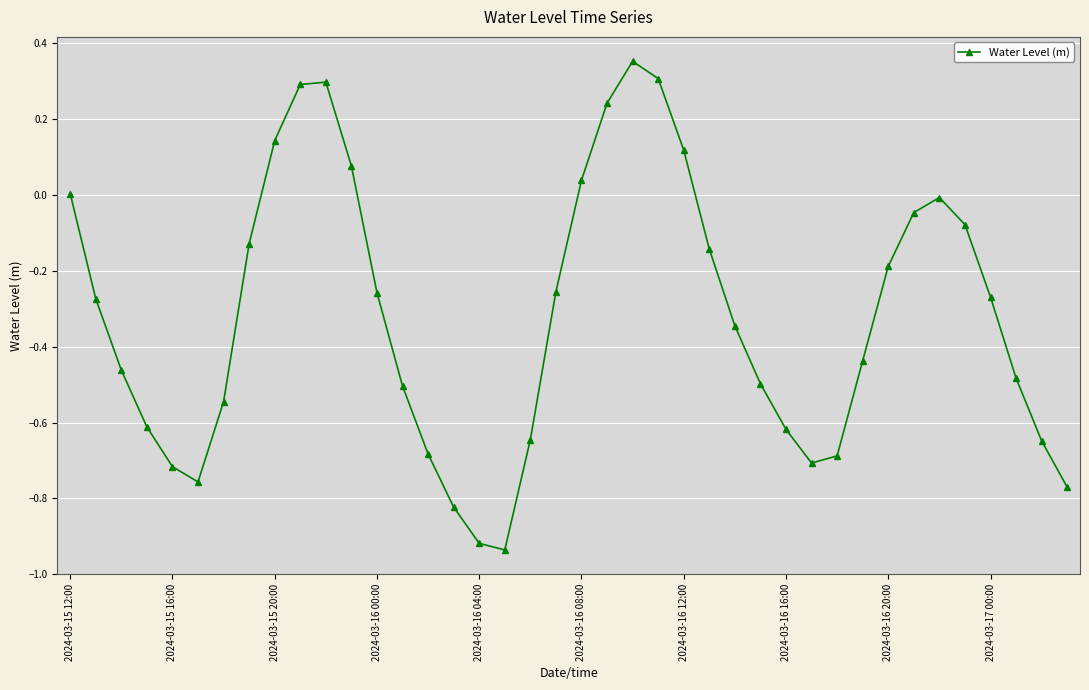

True or false: the data has more than 0 interior local peaks.

True